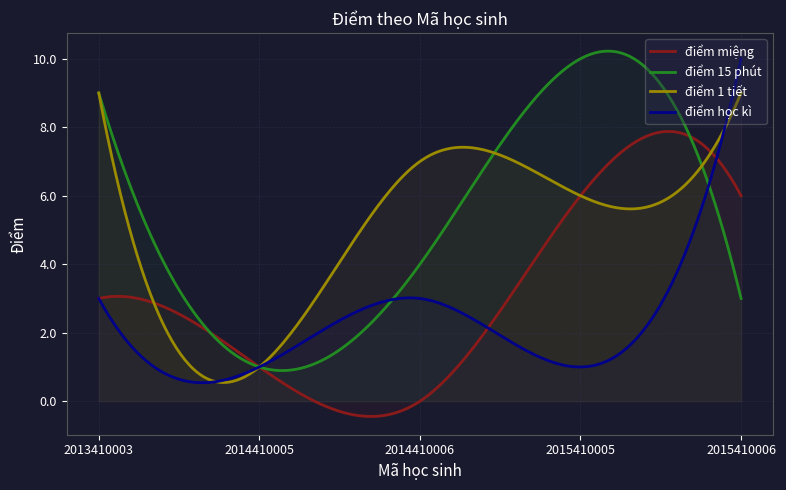

What is the difference between the maximum and minimum values in the điểm 1 tiết series?

8.5